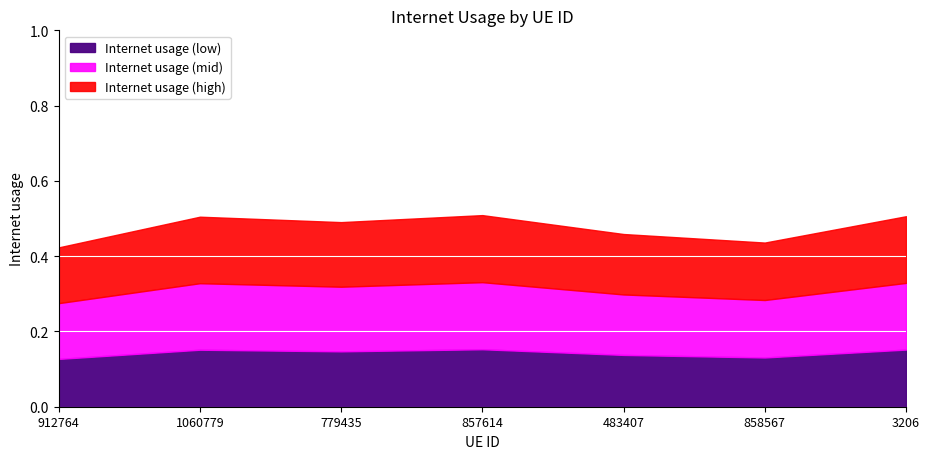

What is the change in value from 912764 to 779435?

+0.1